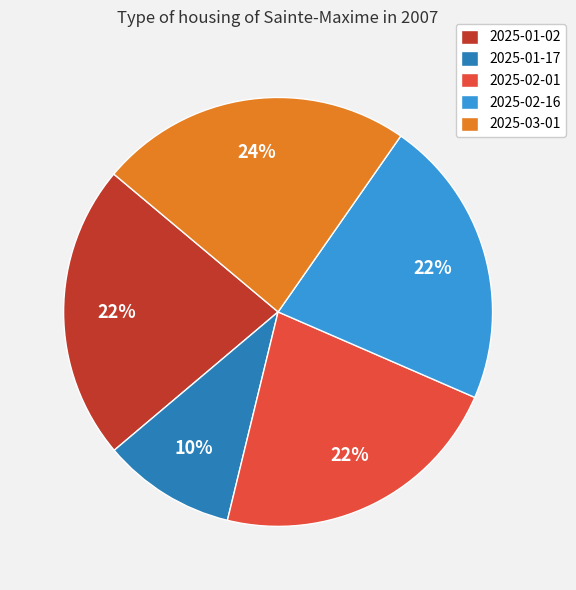

Which slice is the largest?

2025-03-01